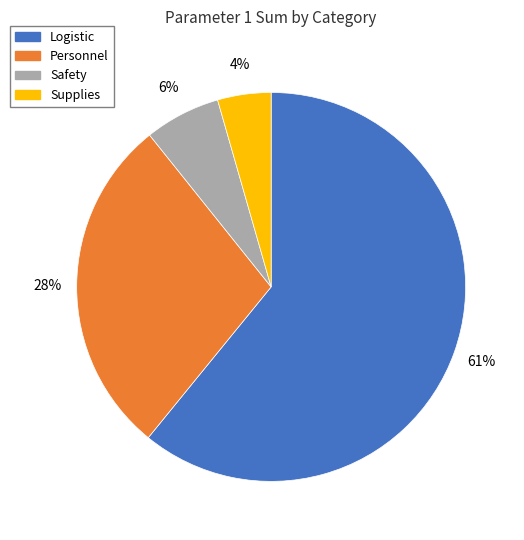

Rank the categories by value from lowest to highest.

Supplies, Safety, Personnel, Logistic